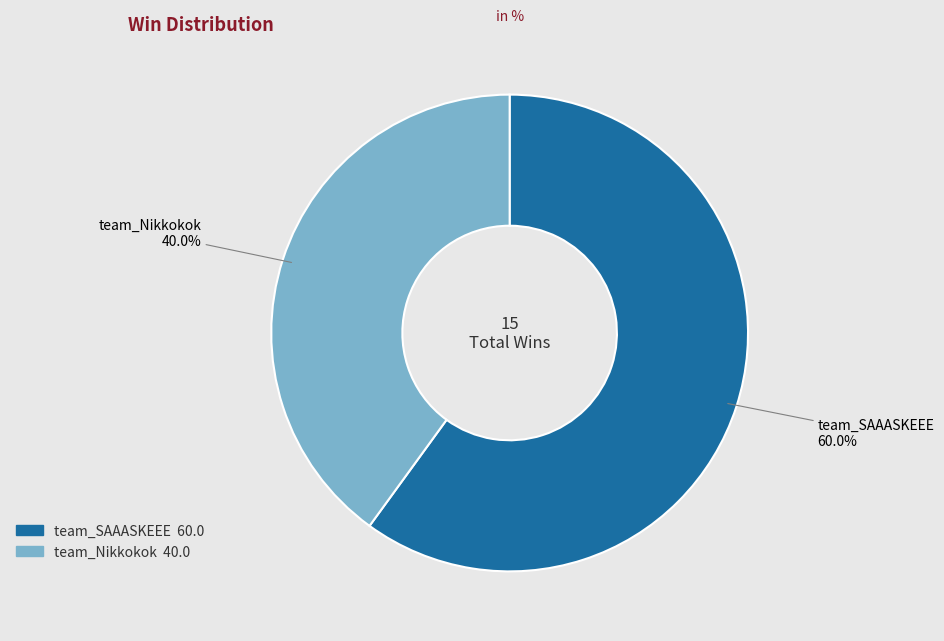

How much of the chart is everything except team_SAAASKEEE?

40.0%